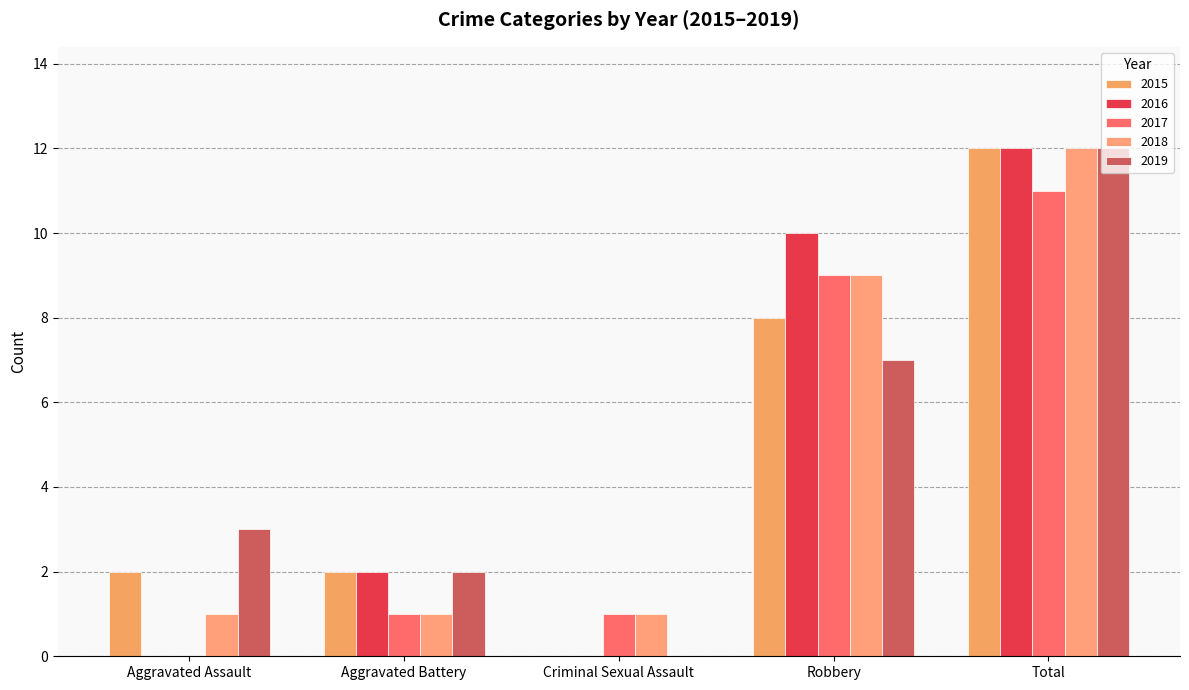

List the labels in order of 2019 value, largest first.

Total, Robbery, Aggravated Assault, Aggravated Battery, Criminal Sexual Assault